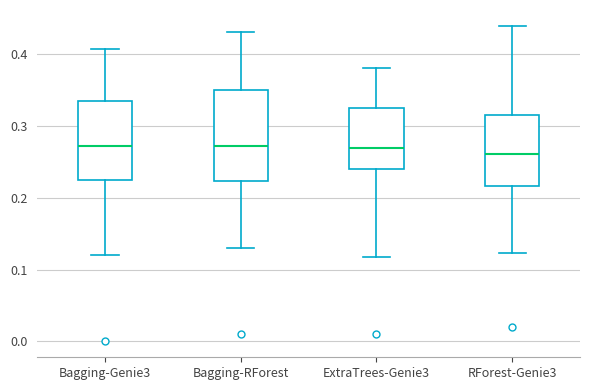

Which box is the tallest, from its lower edge to its upper edge?

Bagging-RForest